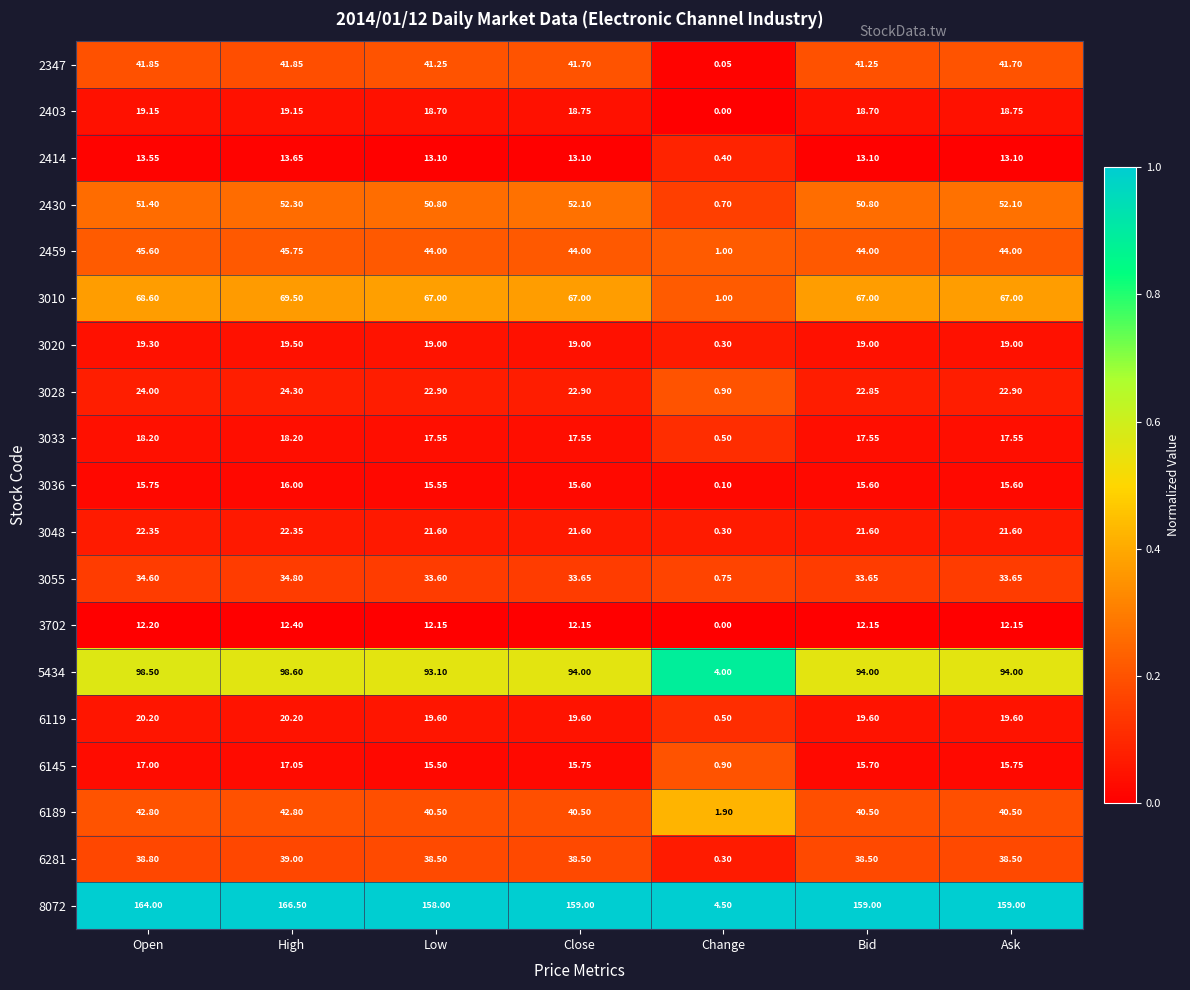

At which label does 3010 reach its minimum?

Change